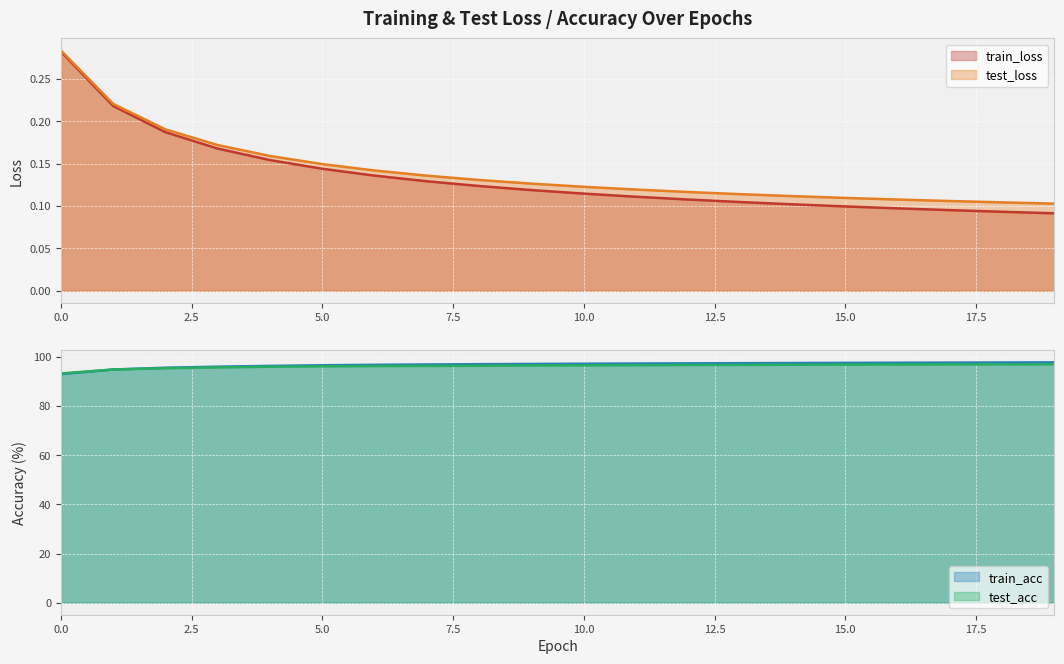

The value of train_loss at 7 is 0.1. True or false?

True